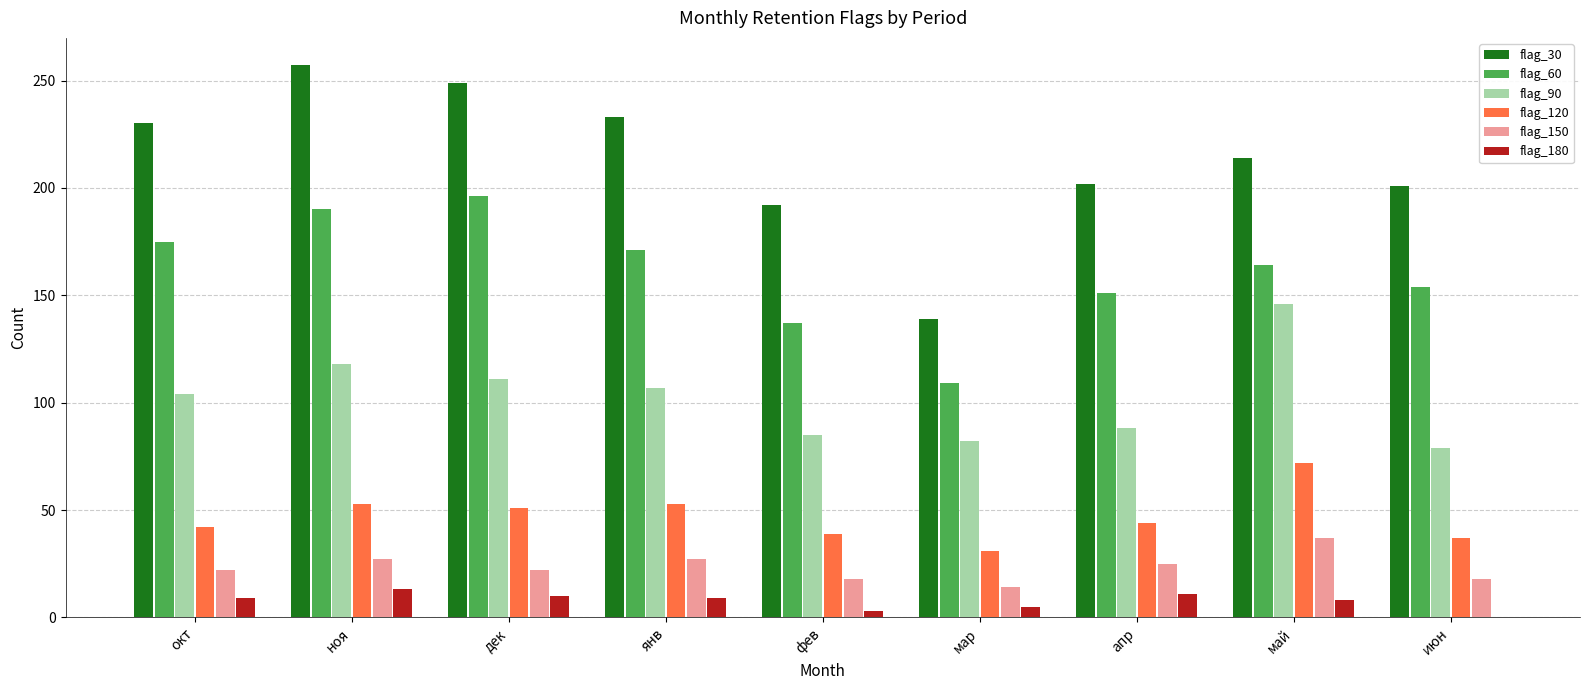

What is the greatest value displayed?

257